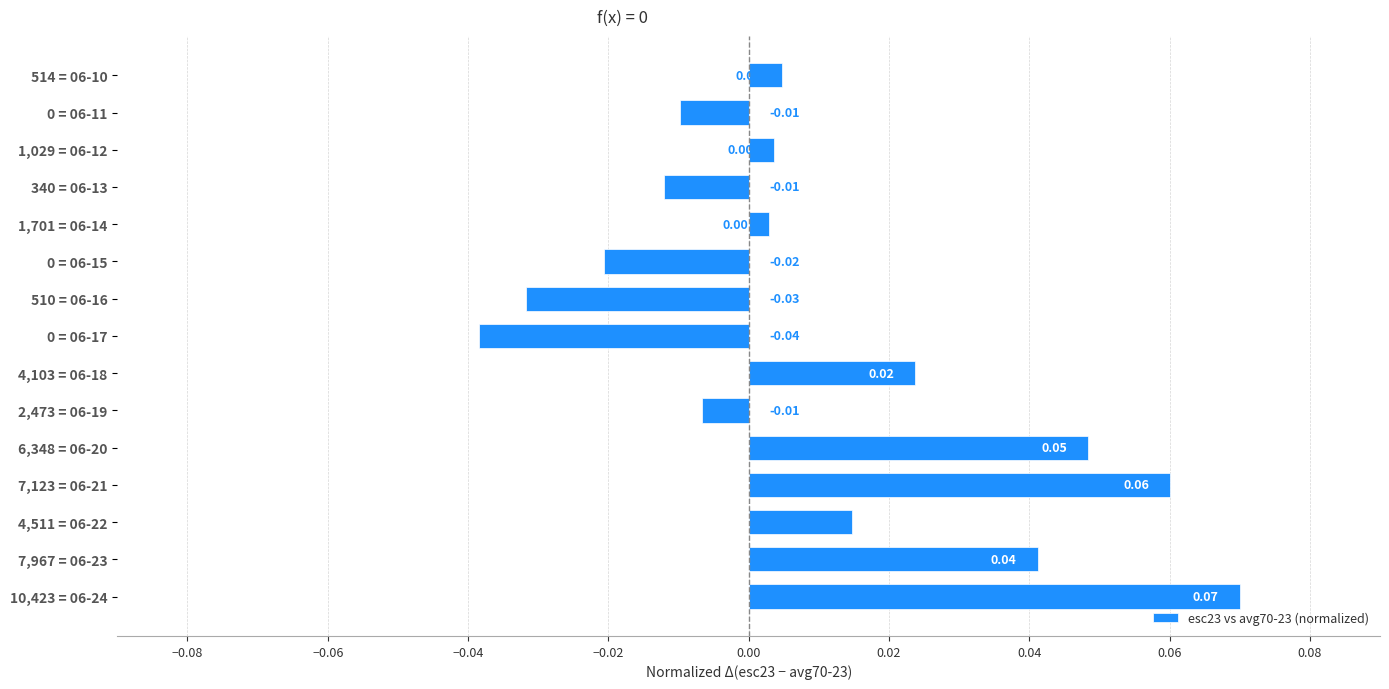

Between 0 = 06-17 and 10,423 = 06-24, which is larger?

10,423 = 06-24